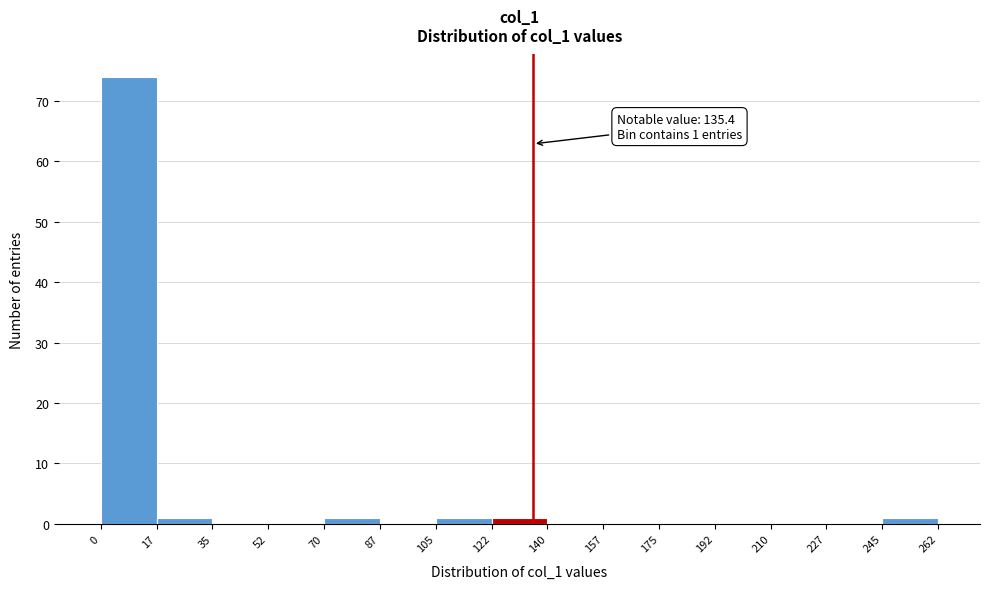

Which range on the x-axis has the tallest bar?

0 to 17